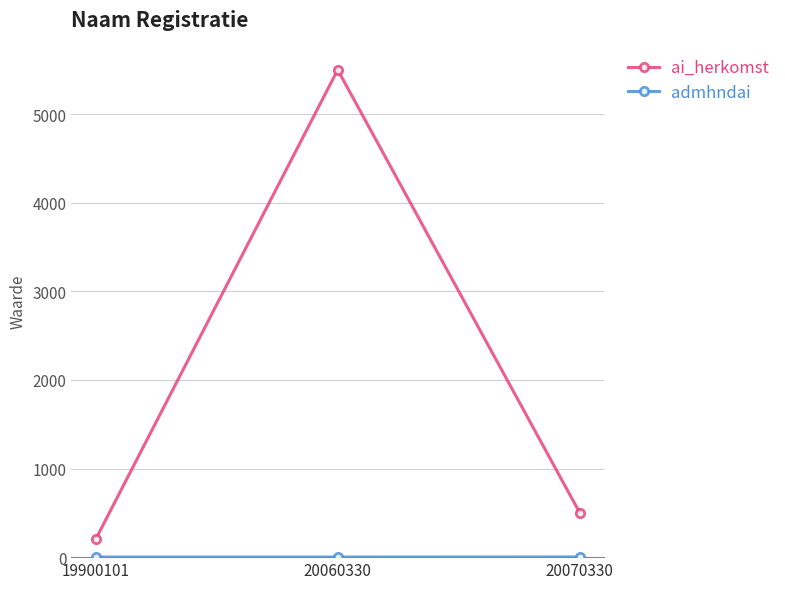

Which series has the largest range (max minus min)?

ai_herkomst